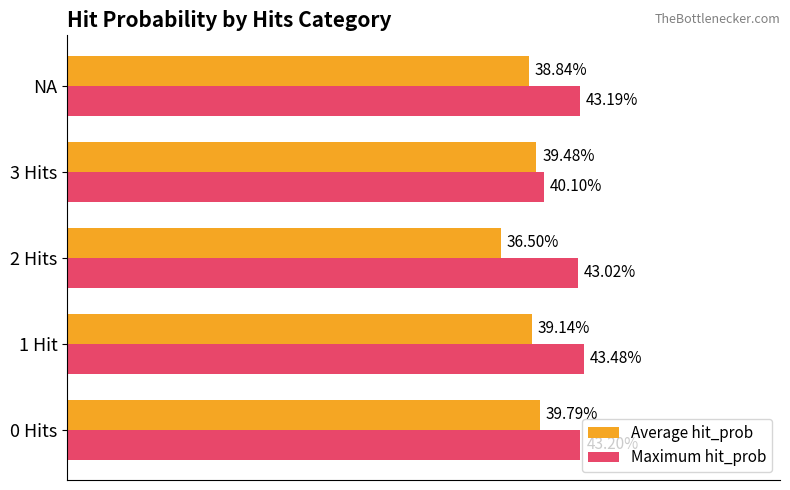

What is the average value of the Average hit_prob series?

0.4